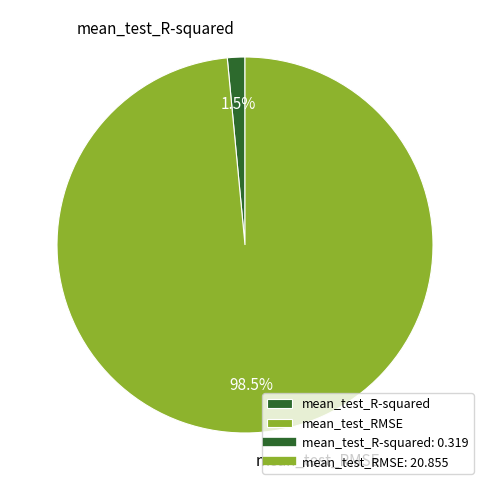

What is the largest slice in the pie chart?

mean_test_RMSE